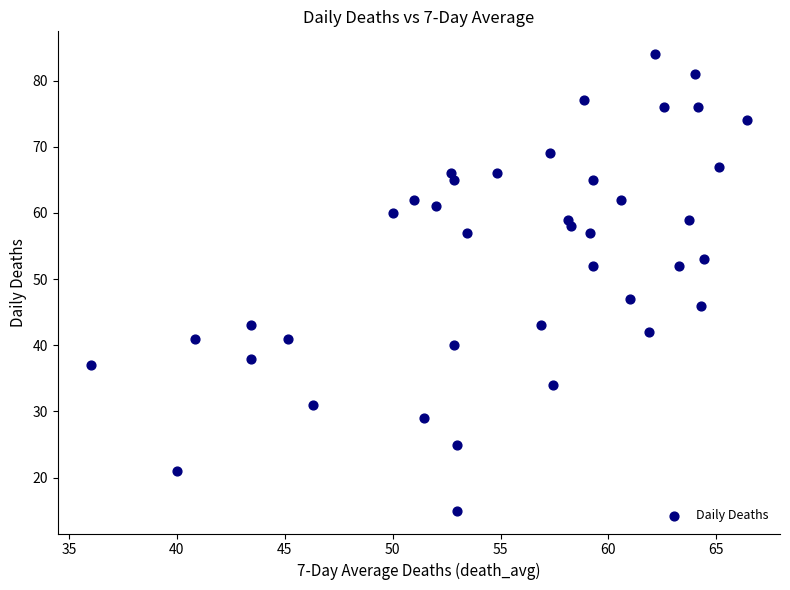

What Y value in the scatter plot is closest to 49?

47